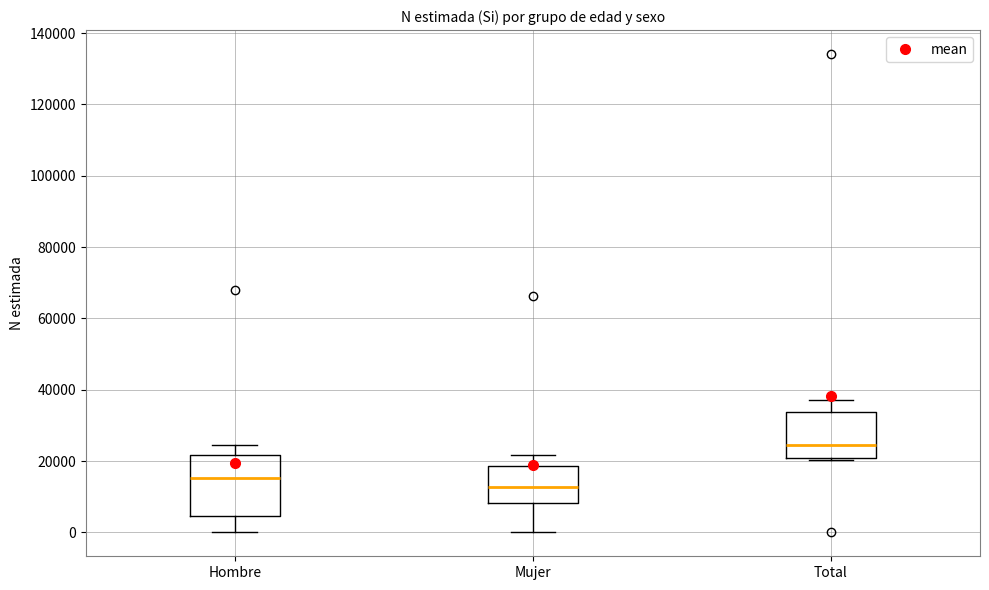

Which box is the tallest, from its lower edge to its upper edge?

Hombre